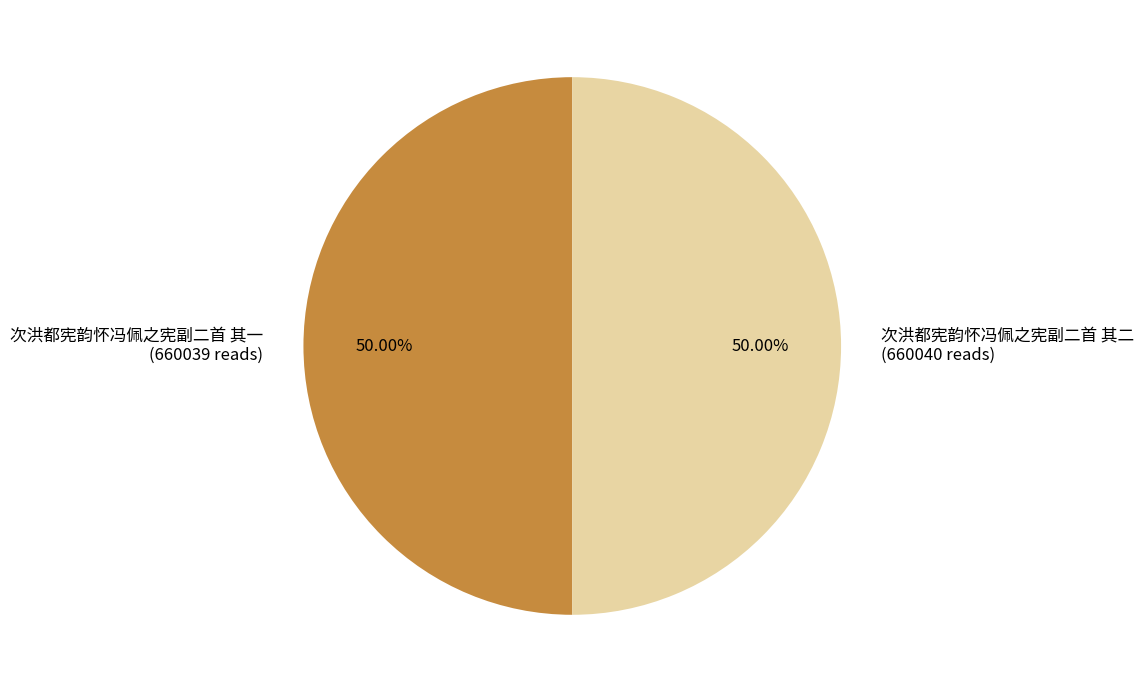

Is the sum of 次洪都宪韵怀冯佩之宪副二首 其一 (660039 reads) and 次洪都宪韵怀冯佩之宪副二首 其二 (660040 reads) greater than half?

Yes